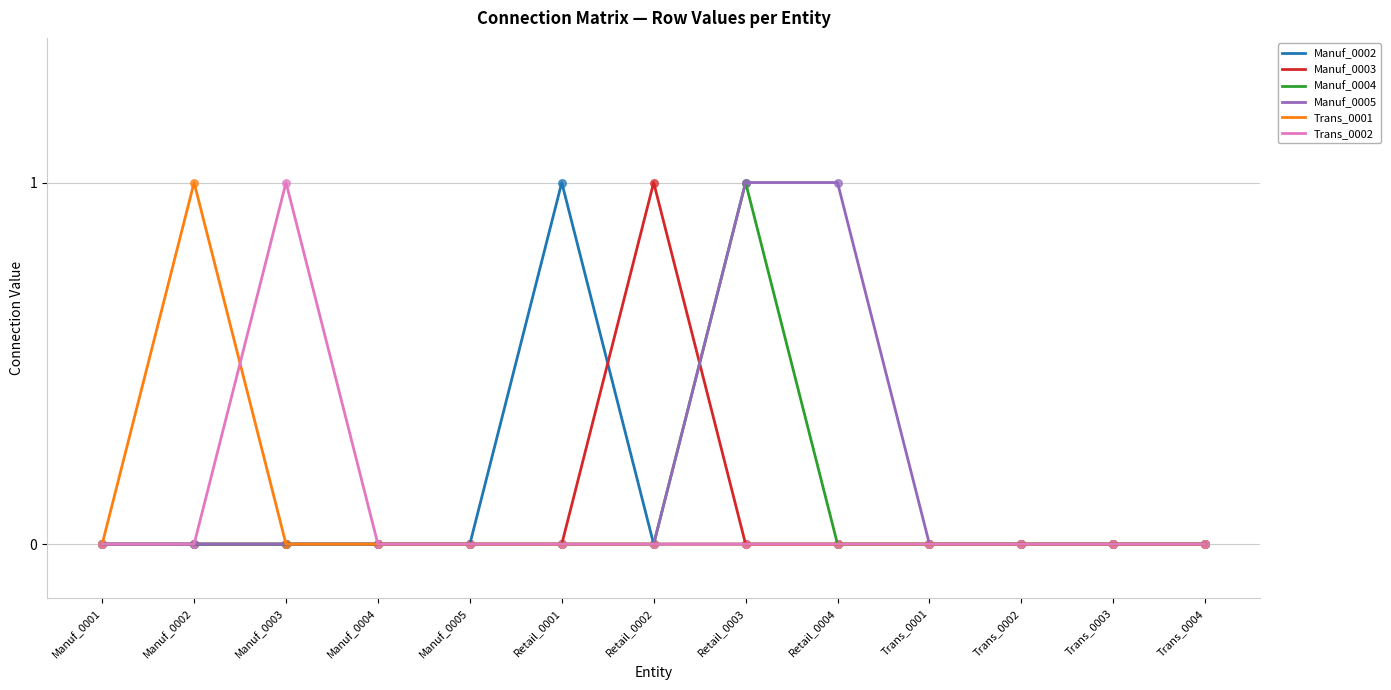

Between Manuf_0003 and Trans_0002, which series saw the biggest shift?

Trans_0002